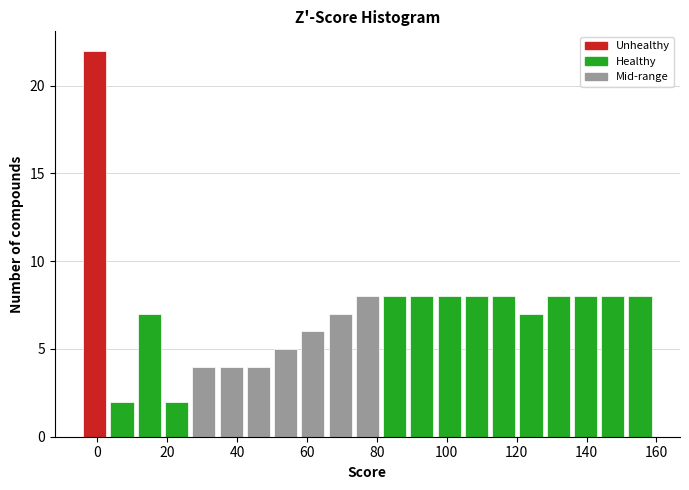

Read against the x-axis, roughly where is the centre of the tallest bar?

0